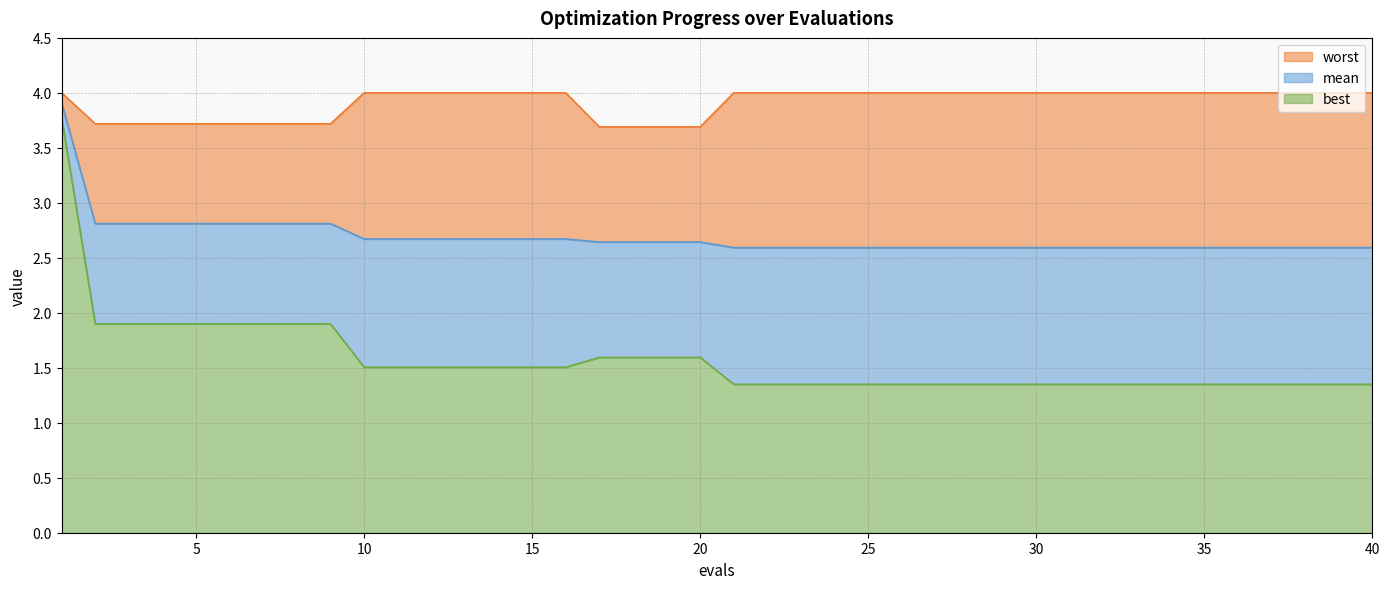

Reading left to right, extract all data points from this chart.

mean: 1=3.9	2=2.8	3=2.8	4=2.8	5=2.8	6=2.8	7=2.8	8=2.8	9=2.8	10=2.7	11=2.7	12=2.7	13=2.7	14=2.7	15=2.7	16=2.7	17=2.6	18=2.6	19=2.6	20=2.6	21=2.6	22=2.6	23=2.6	24=2.6	25=2.6	26=2.6	27=2.6	28=2.6	29=2.6	30=2.6	31=2.6	32=2.6	33=2.6	34=2.6	35=2.6	36=2.6	37=2.6	38=2.6	39=2.6	40=2.6
best: 1=3.8	2=1.9	3=1.9	4=1.9	5=1.9	6=1.9	7=1.9	8=1.9	9=1.9	10=1.5	11=1.5	12=1.5	13=1.5	14=1.5	15=1.5	16=1.5	17=1.6	18=1.6	19=1.6	20=1.6	21=1.3	22=1.3	23=1.3	24=1.3	25=1.3	26=1.3	27=1.3	28=1.3	29=1.3	30=1.3	31=1.3	32=1.3	33=1.3	34=1.3	35=1.3	36=1.3	37=1.3	38=1.3	39=1.3	40=1.3
worst: 1=4.0	2=3.7	3=3.7	4=3.7	5=3.7	6=3.7	7=3.7	8=3.7	9=3.7	10=4.0	11=4.0	12=4.0	13=4.0	14=4.0	15=4.0	16=4.0	17=3.7	18=3.7	19=3.7	20=3.7	21=4.0	22=4.0	23=4.0	24=4.0	25=4.0	26=4.0	27=4.0	28=4.0	29=4.0	30=4.0	31=4.0	32=4.0	33=4.0	34=4.0	35=4.0	36=4.0	37=4.0	38=4.0	39=4.0	40=4.0